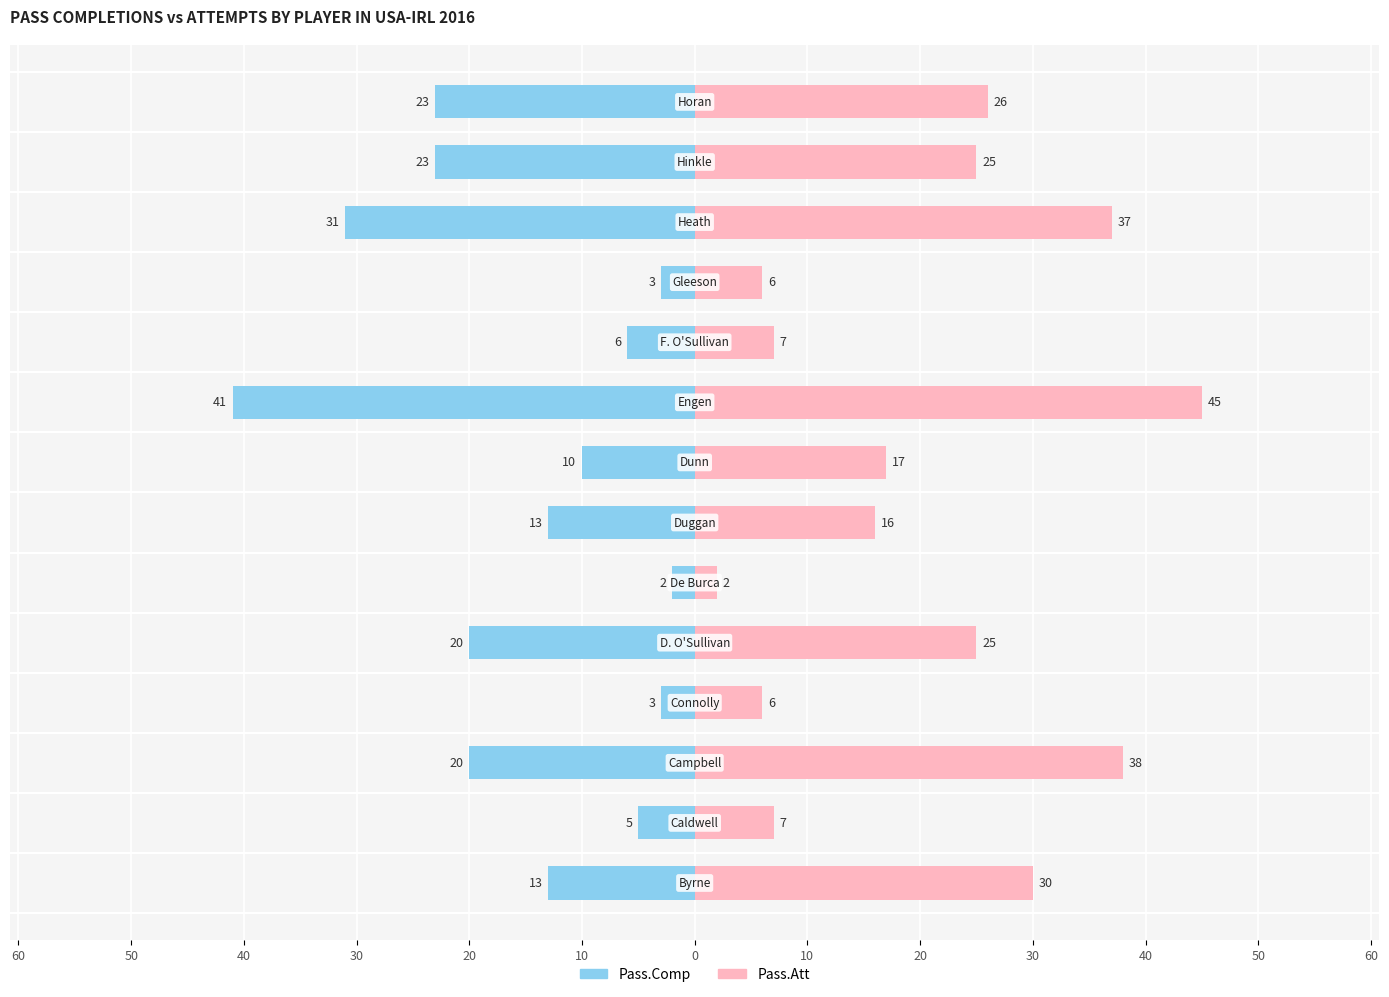

What are all the series names shown in the legend?

Pass.Comp, Pass.Att